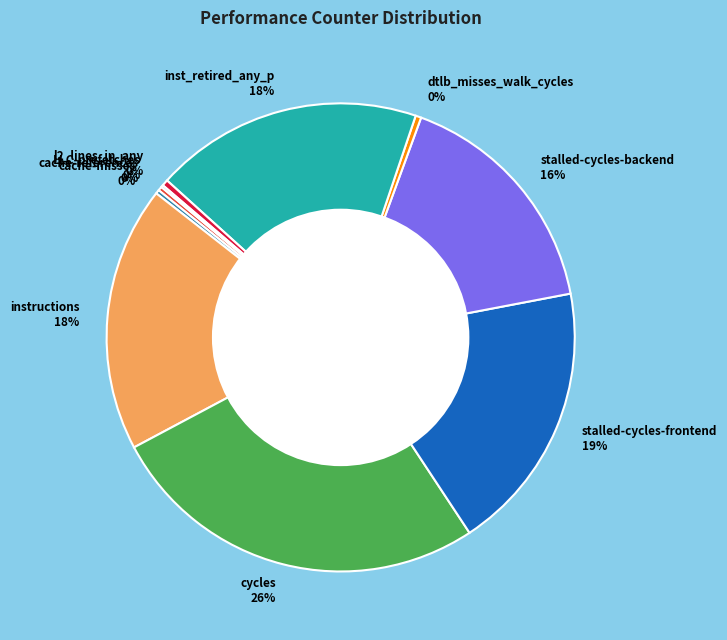

What is the largest slice in the pie chart?

cycles